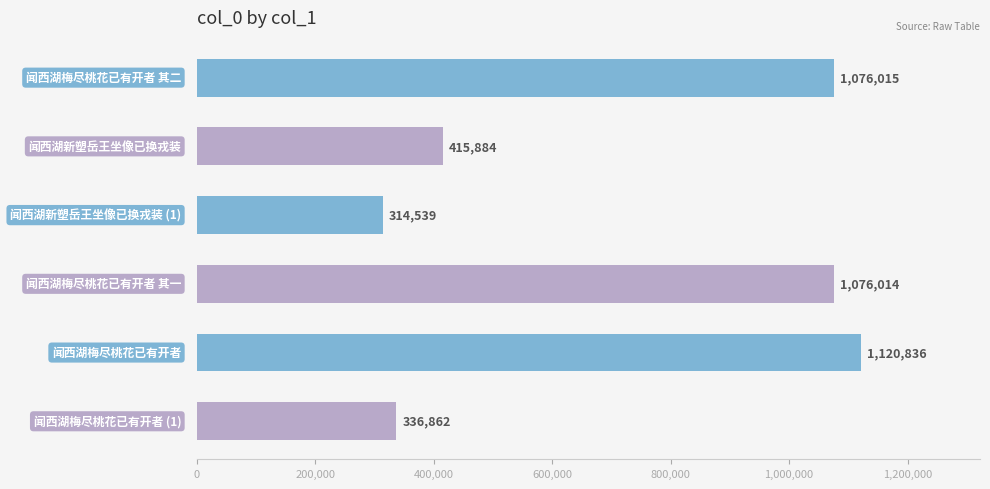

What is the value of the 5th bar from the top?

1120836